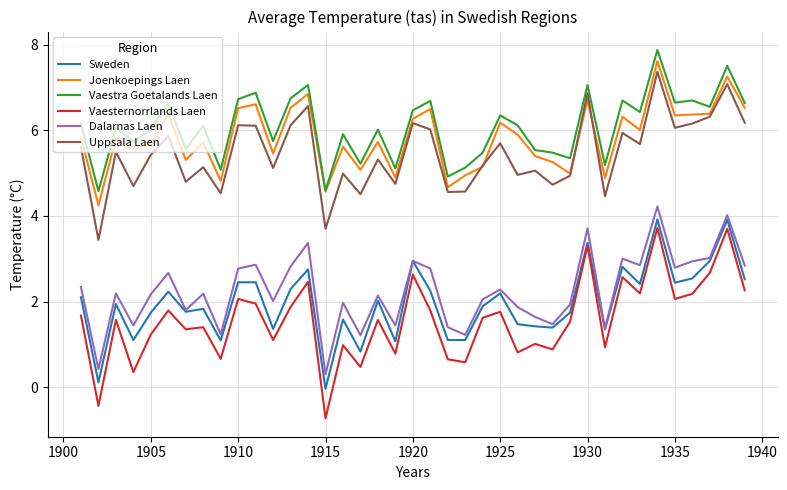

True or false: Uppsala Laen and Vaestra Goetalands Laen cross at least once.

False